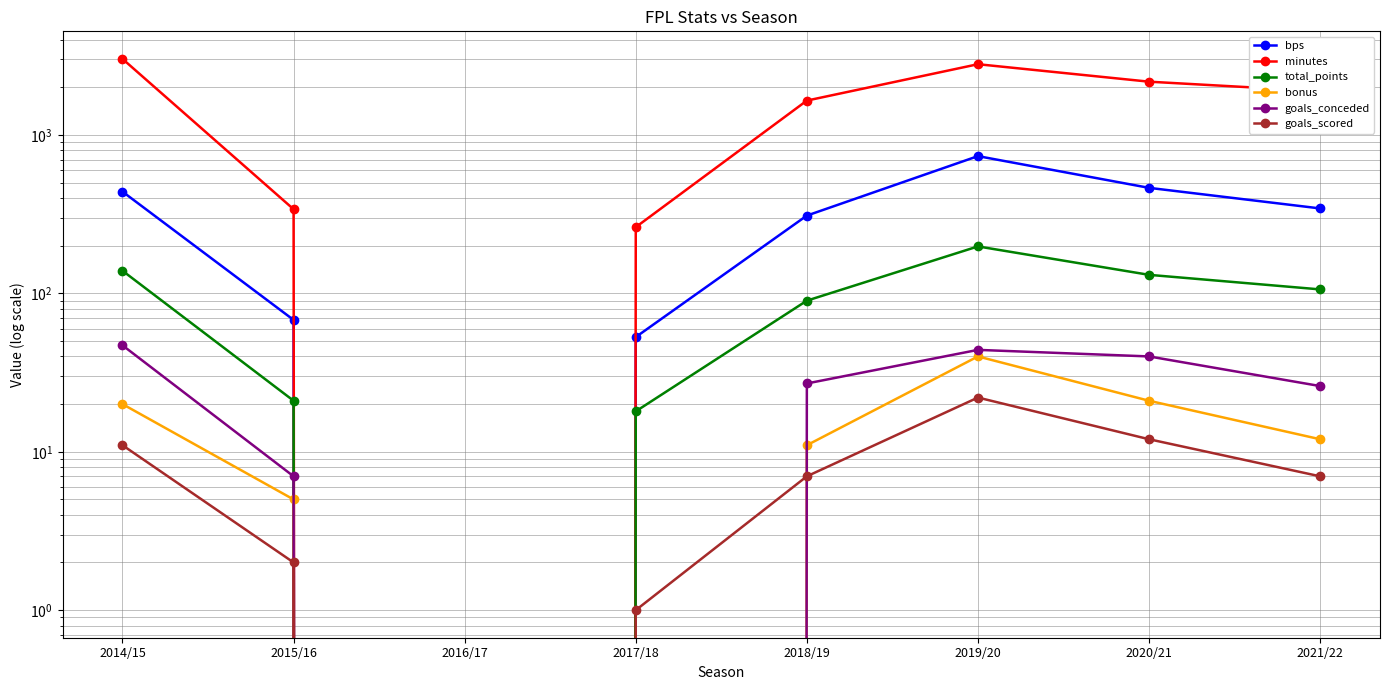

At how many categories does at least one series exceed 1968?

3